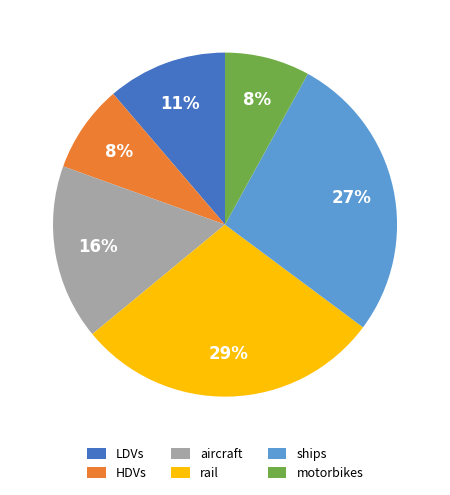

To the nearest percent, what percentage of the pie is ships?

27%